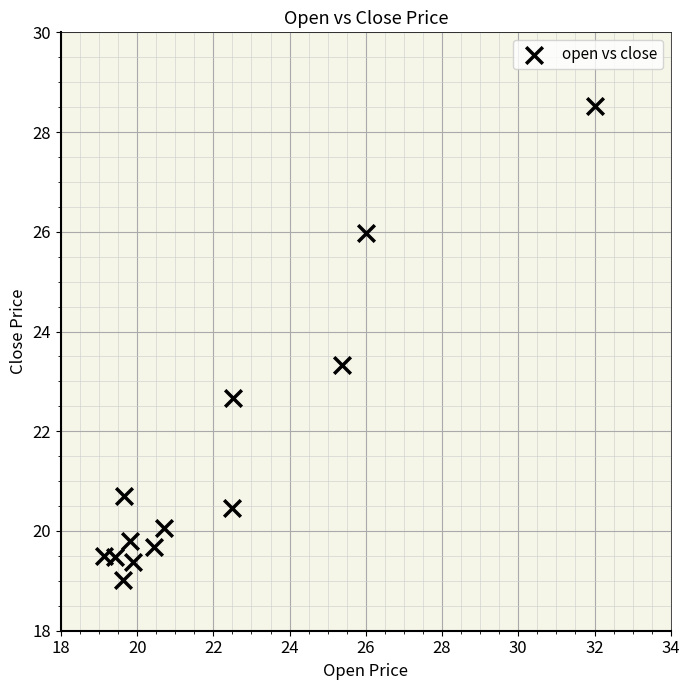

What is the range of X values (max minus min)?

12.9